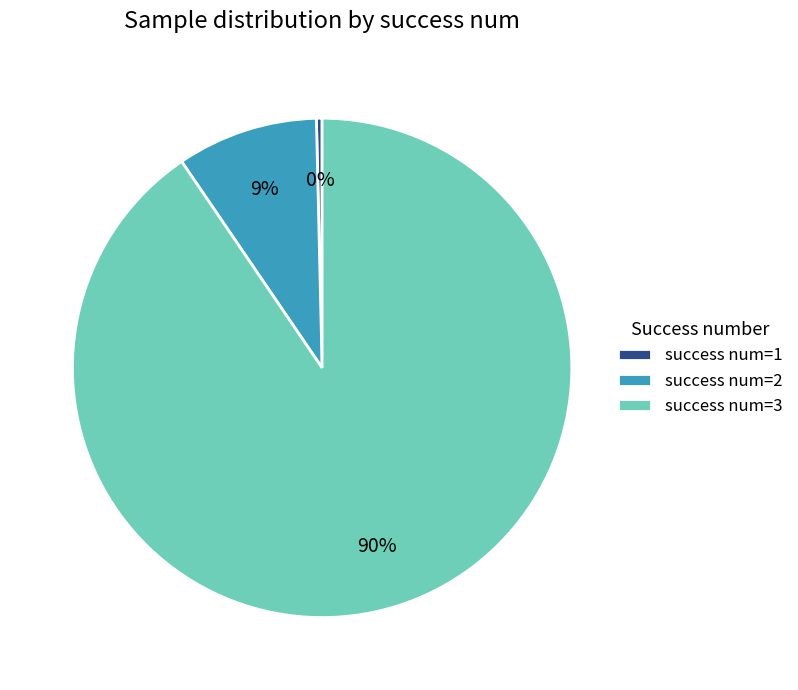

Between success num=1 and success num=2, which is larger?

success num=2